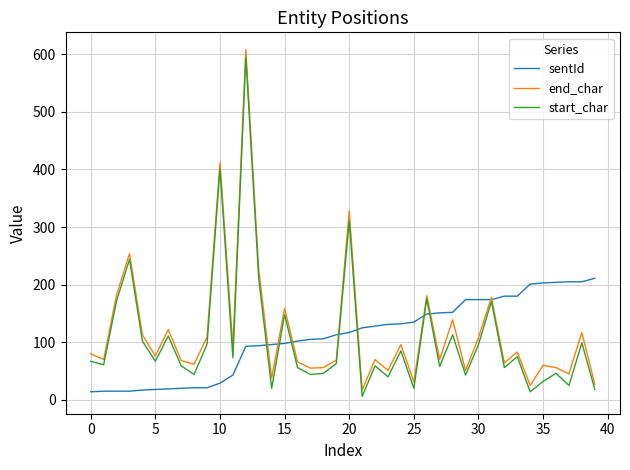

What is the minimum value shown in the chart?

6